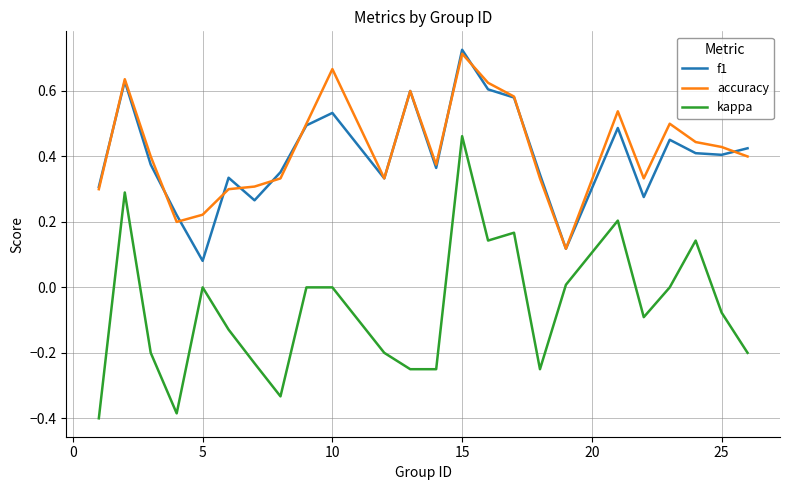

True or false: kappa and accuracy intersect in this chart.

False